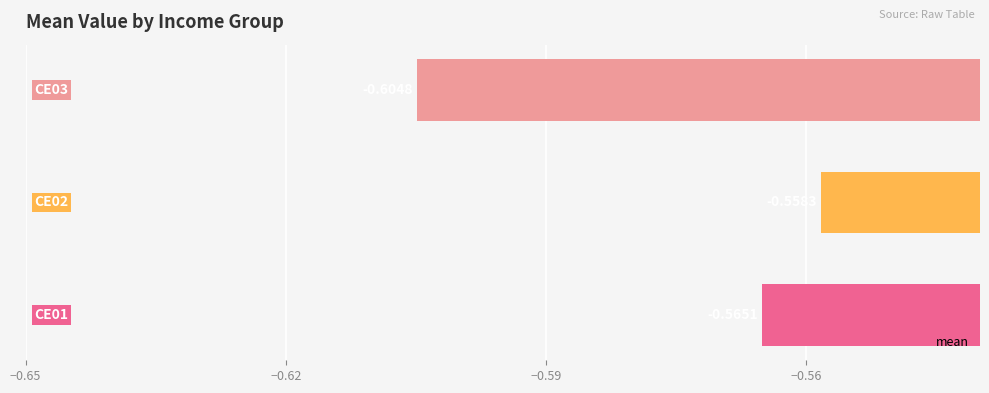

What is the sum of all values?

-1.7